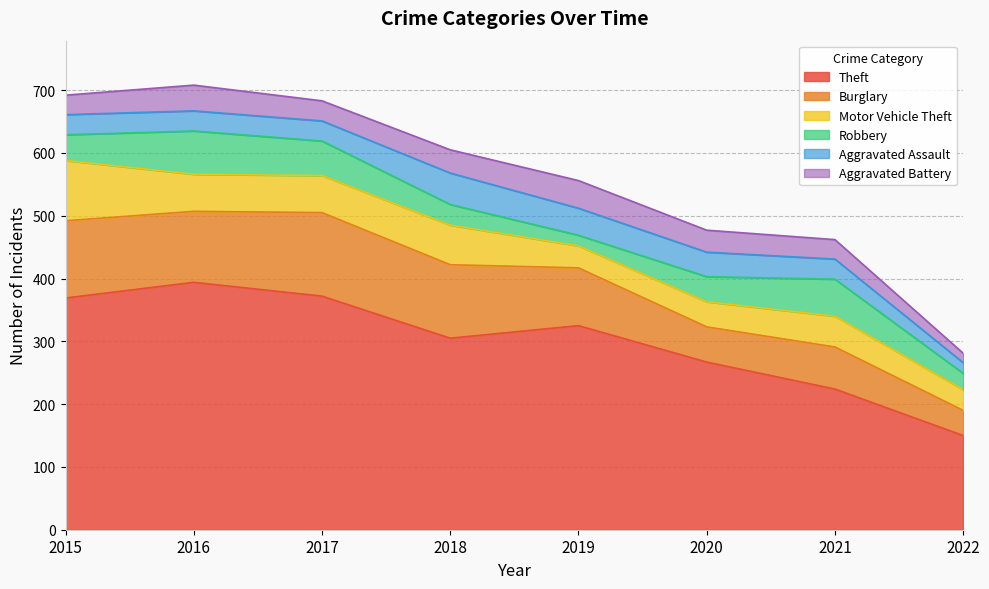

Between 2015 and 2021, which series saw the biggest shift?

Theft